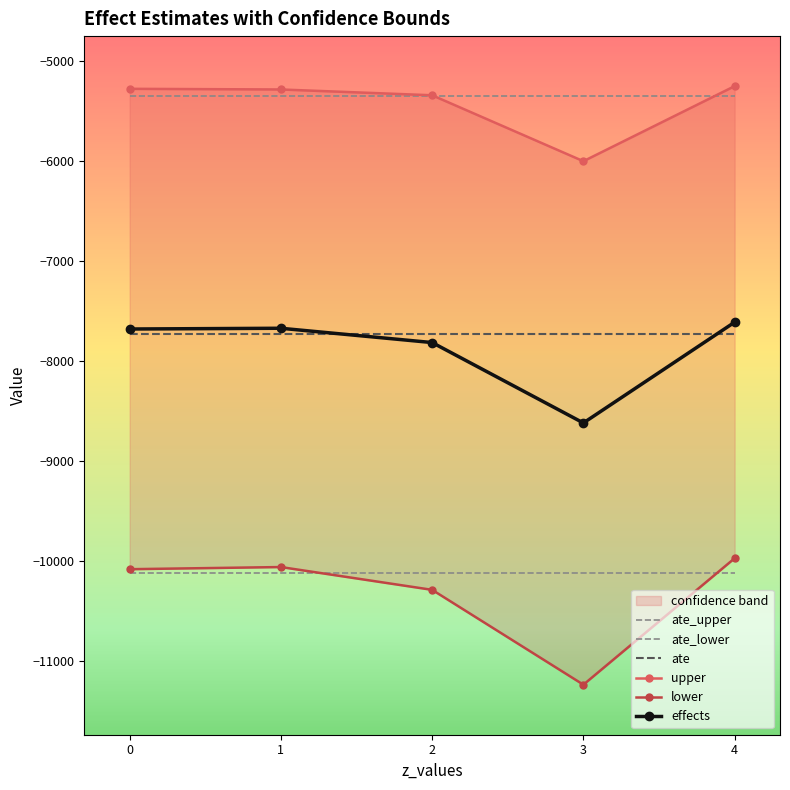

What is the sum of all ate values?

-38662.4